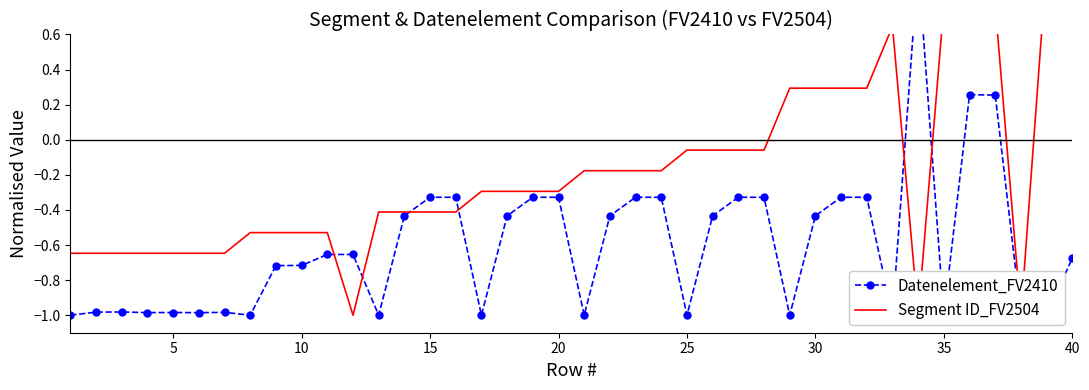

What are all the series names shown in the legend?

Datenelement_FV2410, Segment ID_FV2504